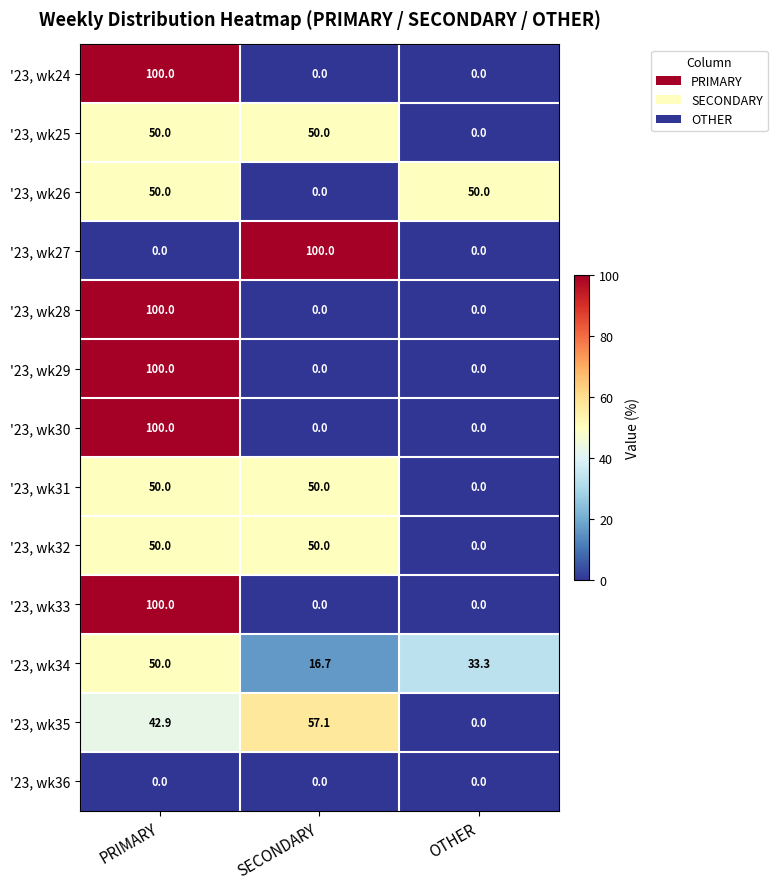

The '23, wk32 series shows 65.2 at SECONDARY. True or false?

False